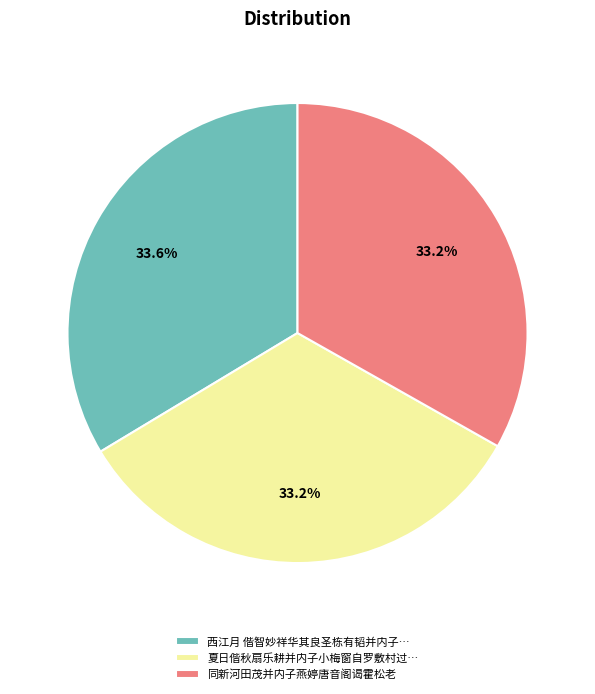

Do 西江月 偕智妙祥华其良圣栋有韬并内子… and 同新河田茂并内子燕婷唐音阁谒霍松老 together represent more than half of the pie?

Yes